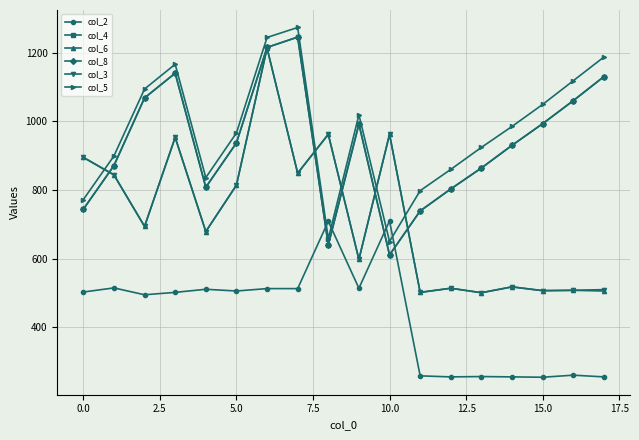

After their last crossing, which series has the higher values: col_3 or col_5?

col_5